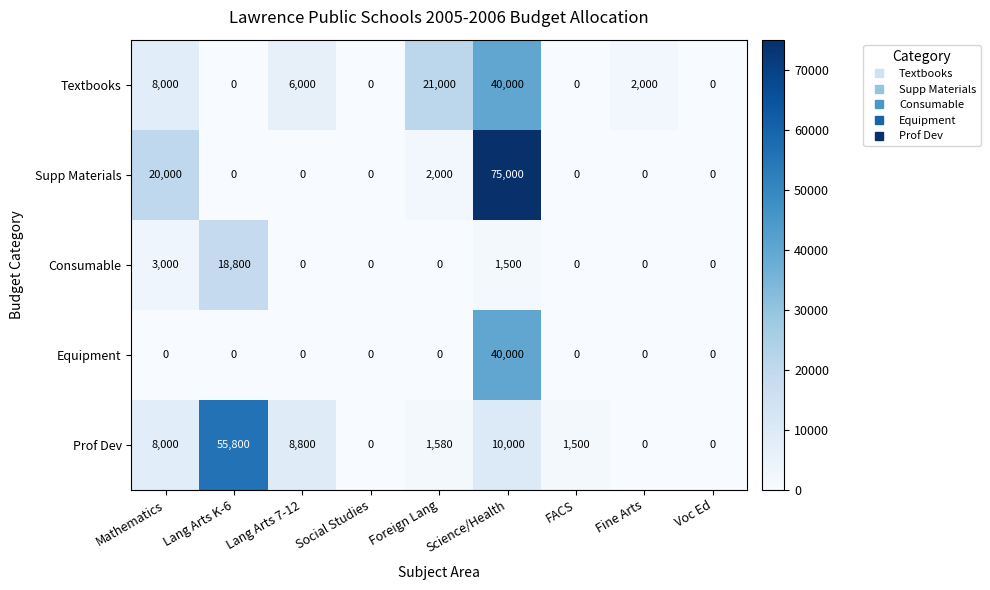

The value of Prof Dev at Social Studies is 0. True or false?

True